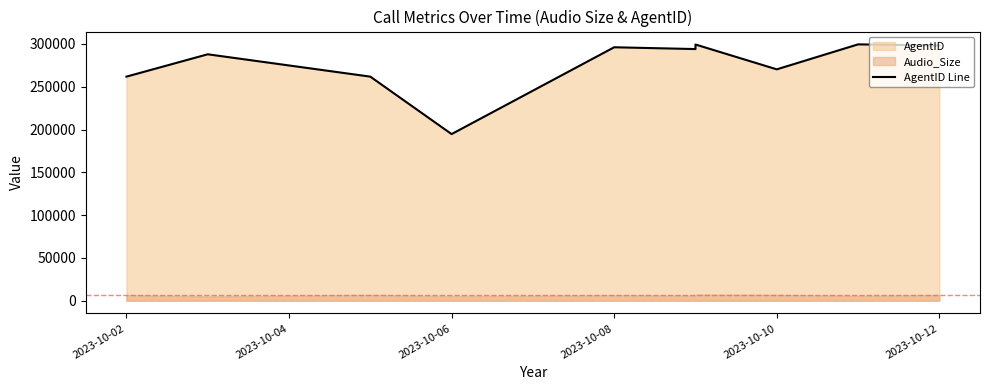

What is the smallest value displayed?

194670